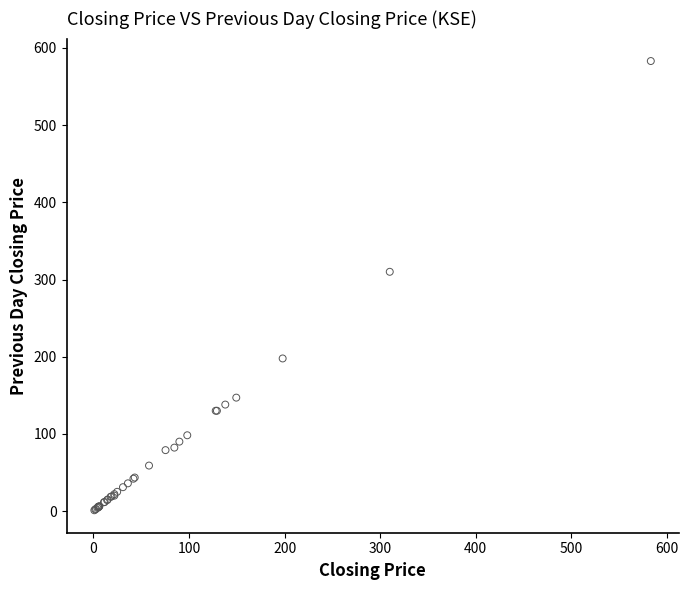

What Y value in the scatter plot is closest to 292?

310.0